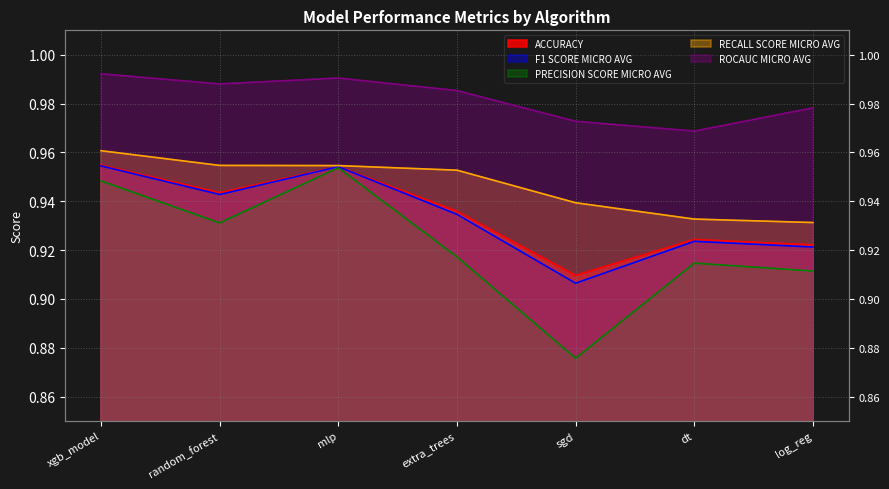

What is the average value of the PRECISION SCORE MICRO AVG series?

0.9